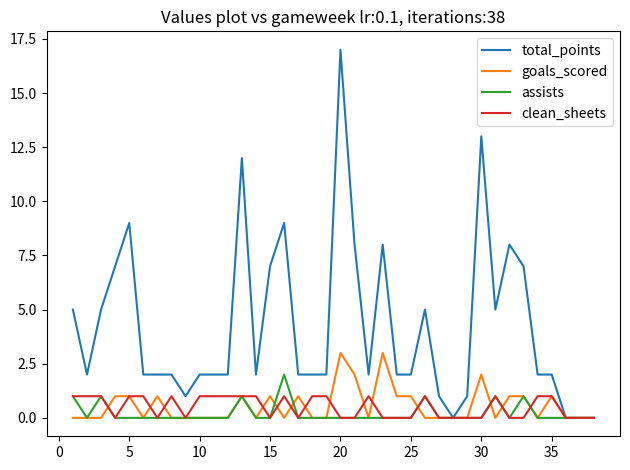

What is the maximum value shown in the chart?

17